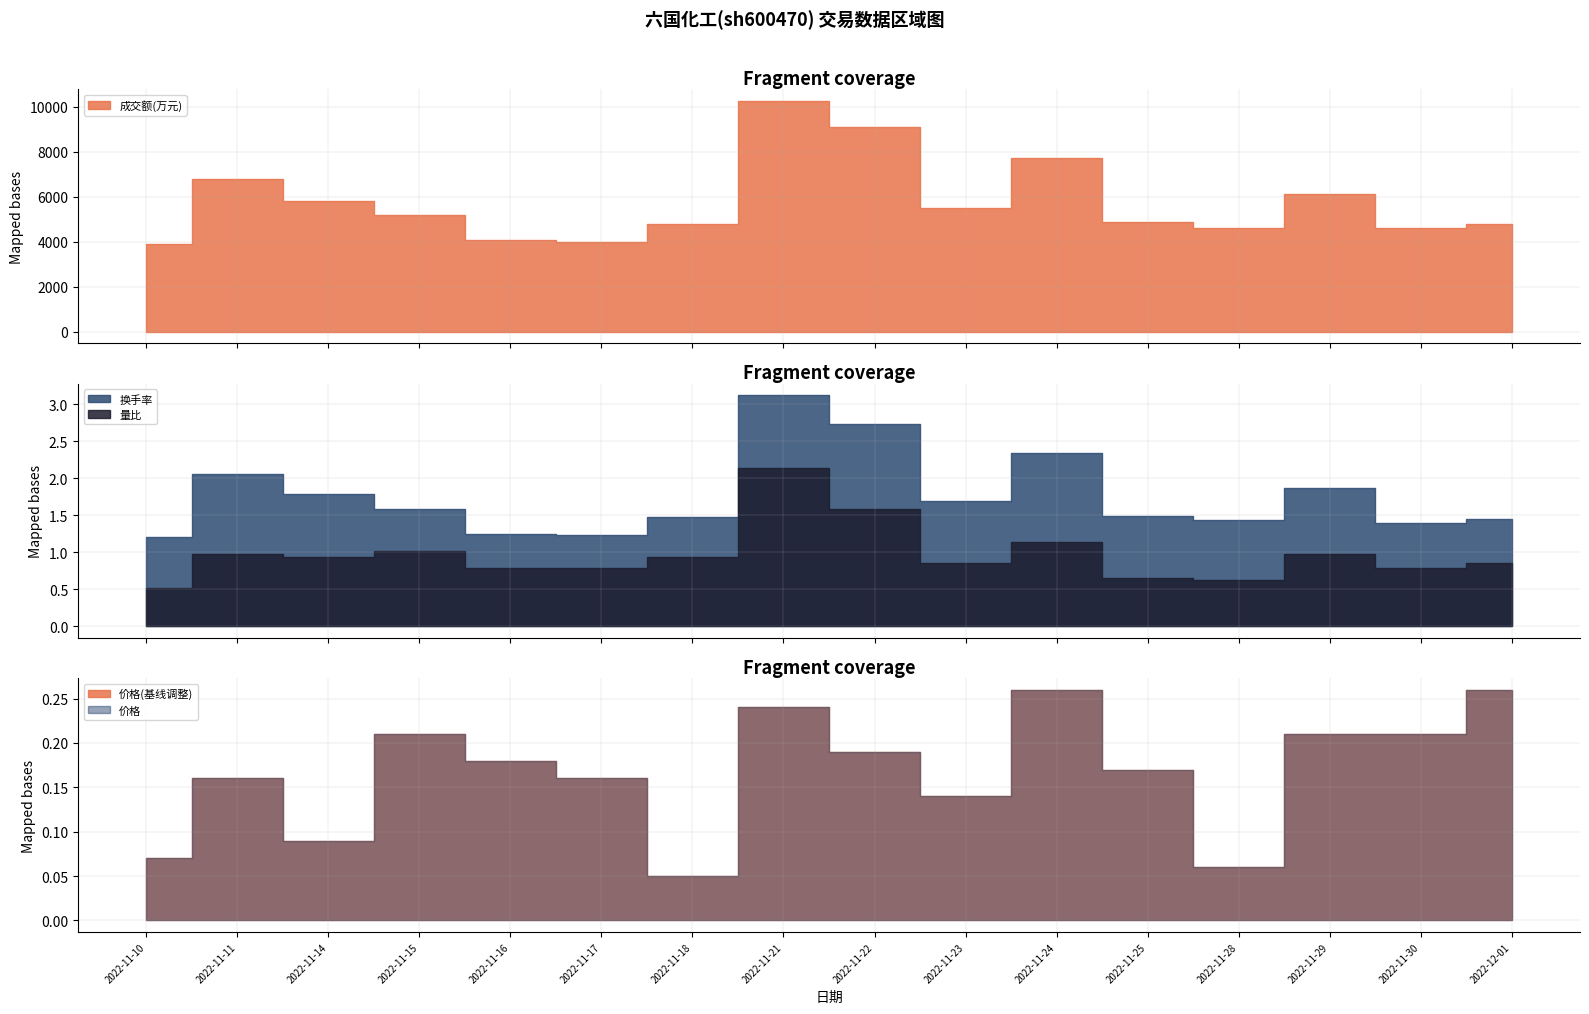

True or false: 换手率 has more than 0 interior local peaks.

True